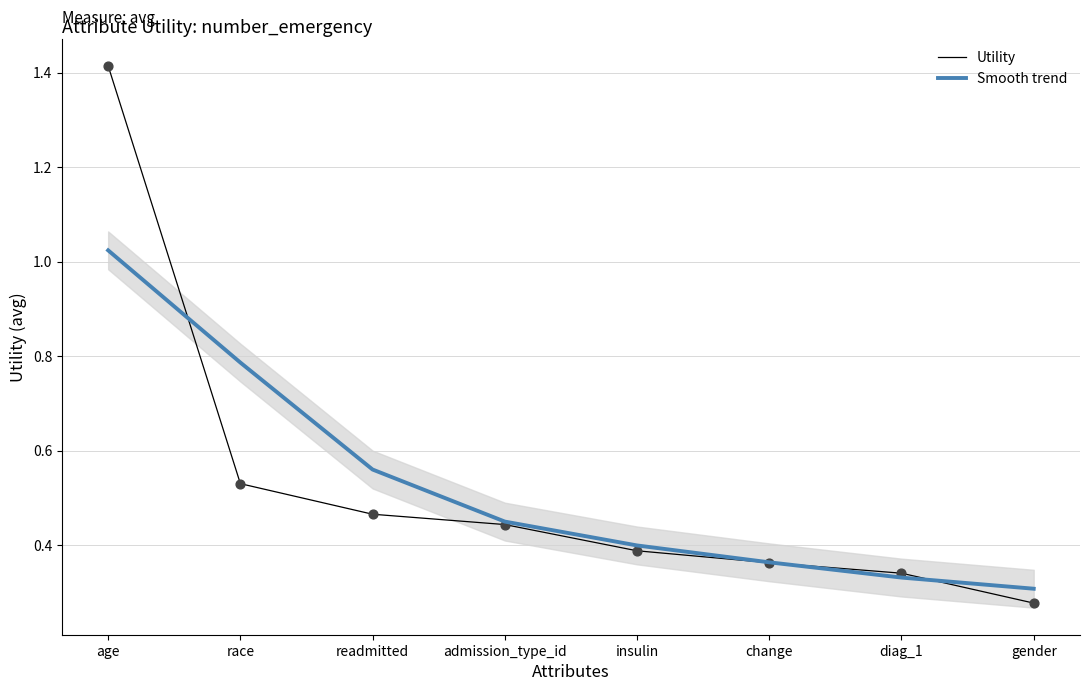

Which series contains the lowest Y value?

Utility